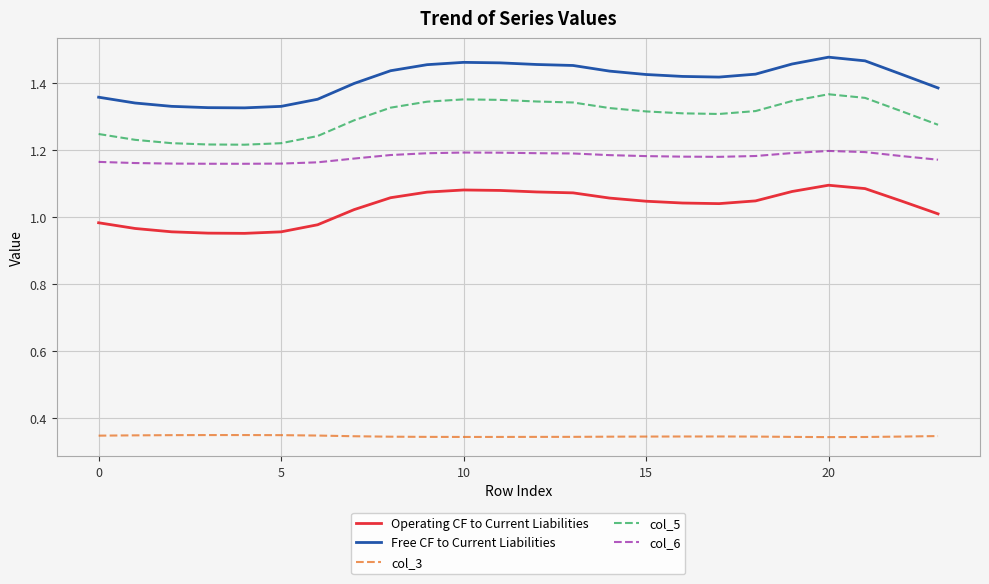

Which series has the largest range (max minus min)?

Free CF to Current Liabilities